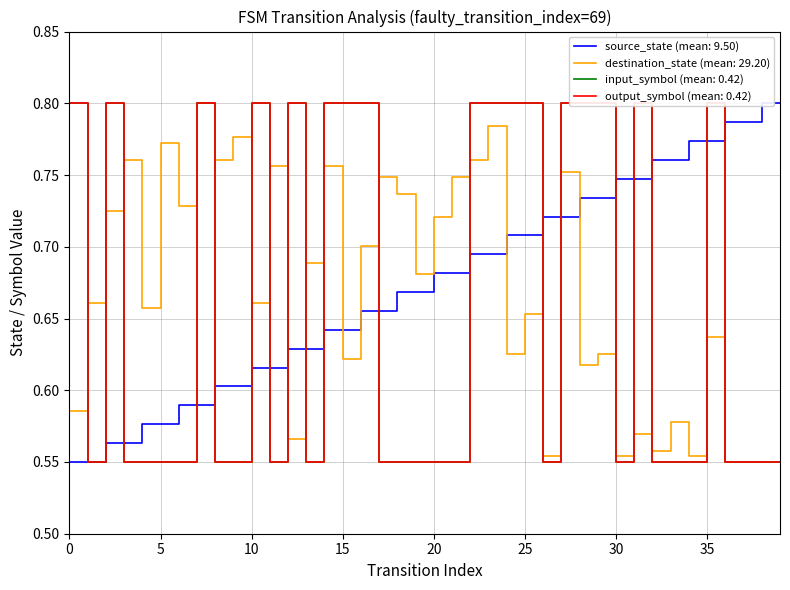

At which category does output_symbol reach its first local valley?

1